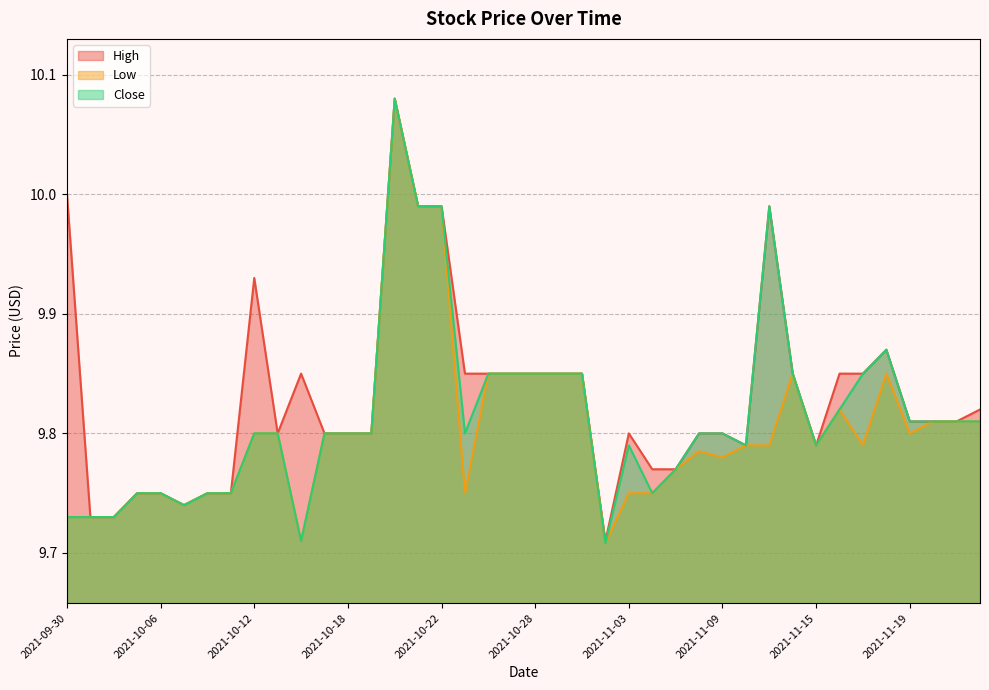

At which label does High reach its minimum?

2021-11-02